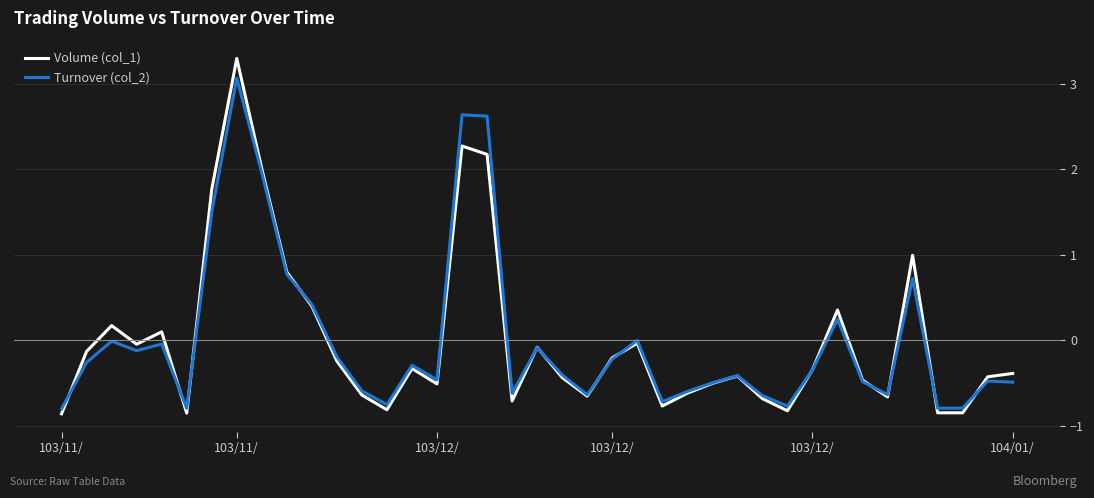

Rank the series by their maximum value, from lowest to highest.

Turnover (col_2), Volume (col_1)